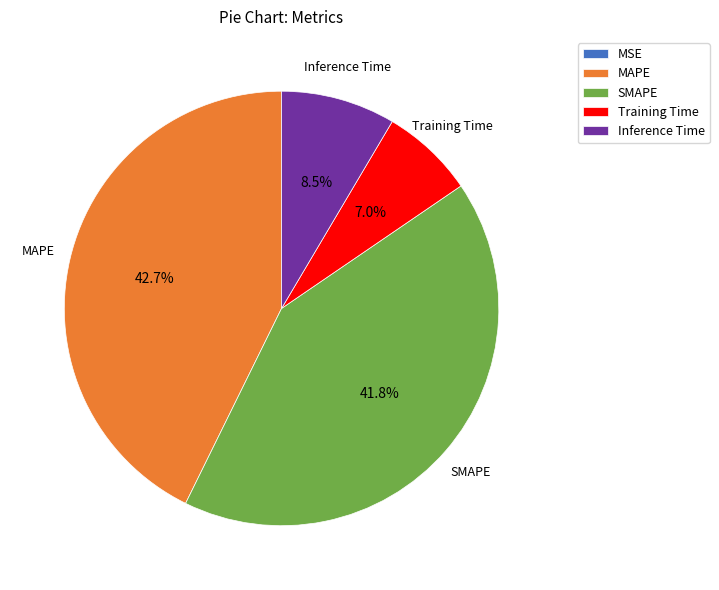

To the nearest percent, what percentage of the pie is MAPE?

43%